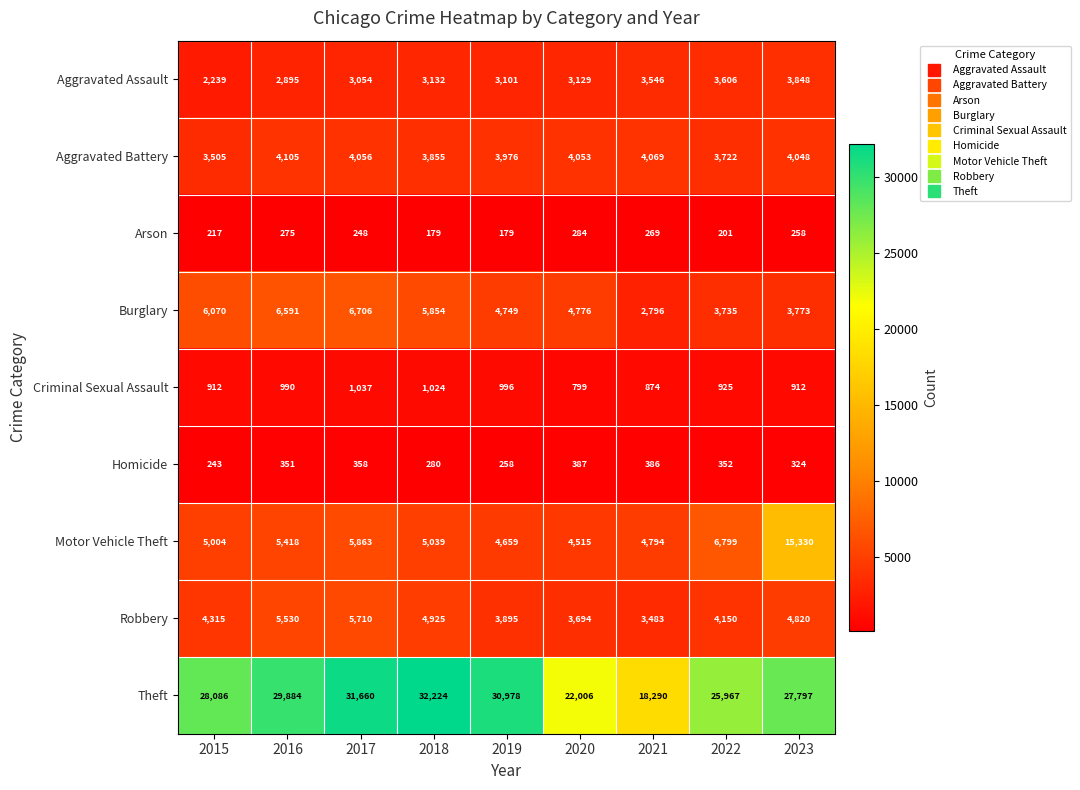

At which category is the sum across all series the highest?

2023